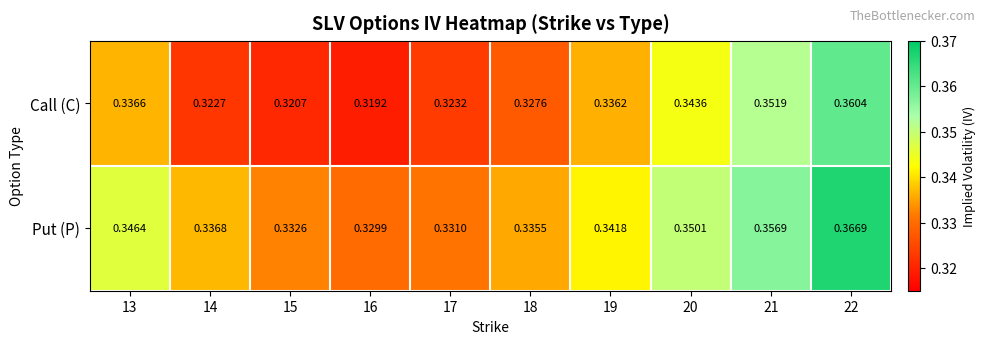

List the series in order of their peak value, highest first.

Put (P), Call (C)